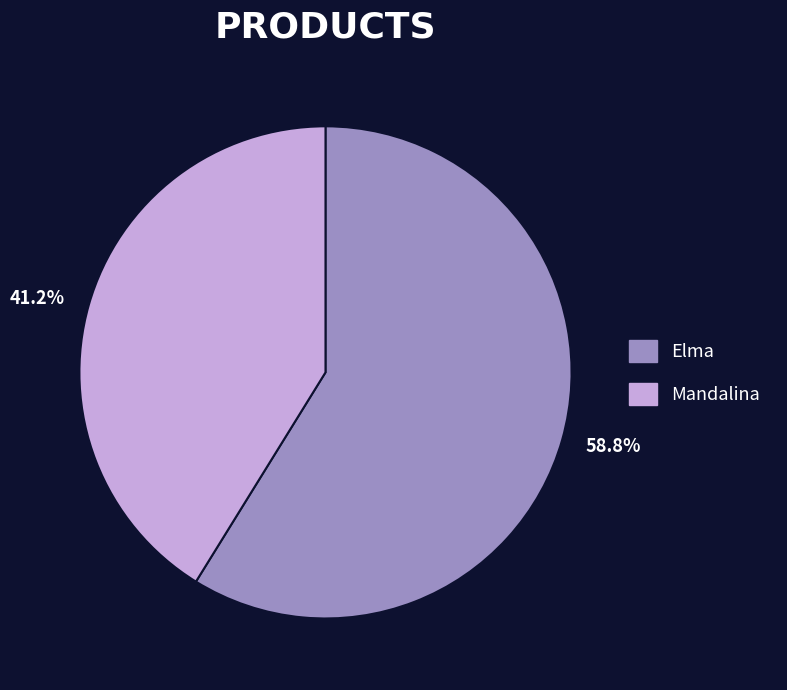

Do 41.2% and 58.8% together represent more than half of the pie?

Yes